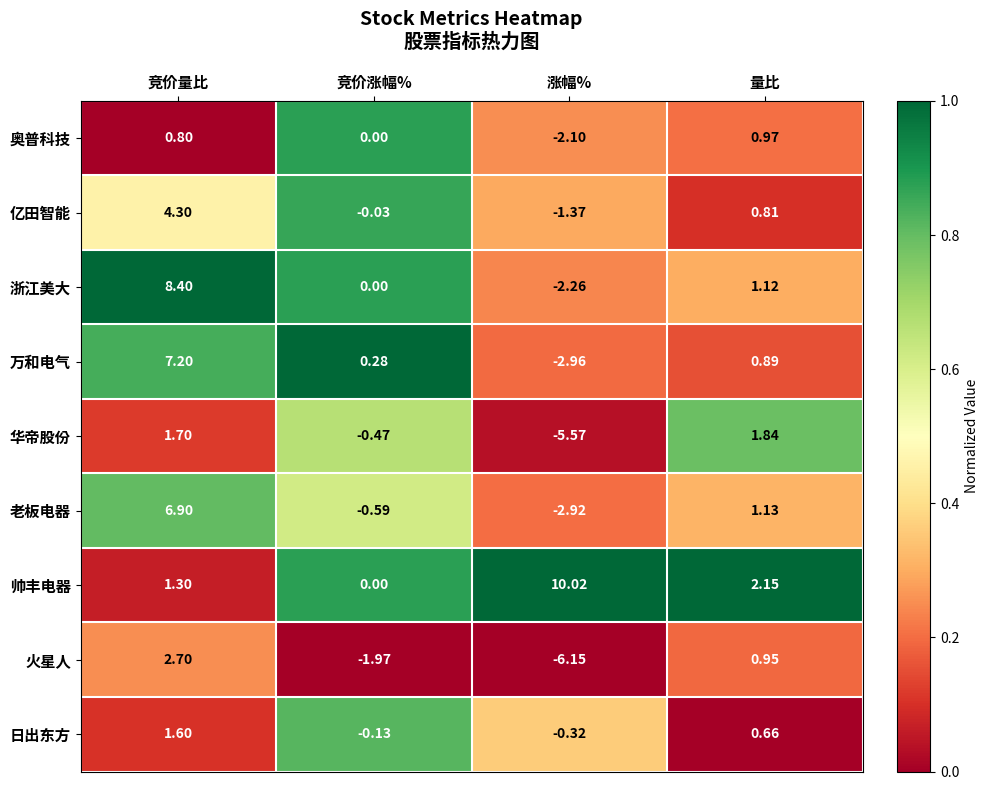

Rank the series by their maximum value, from highest to lowest.

帅丰电器, 浙江美大, 万和电气, 老板电器, 亿田智能, 火星人, 华帝股份, 日出东方, 奥普科技